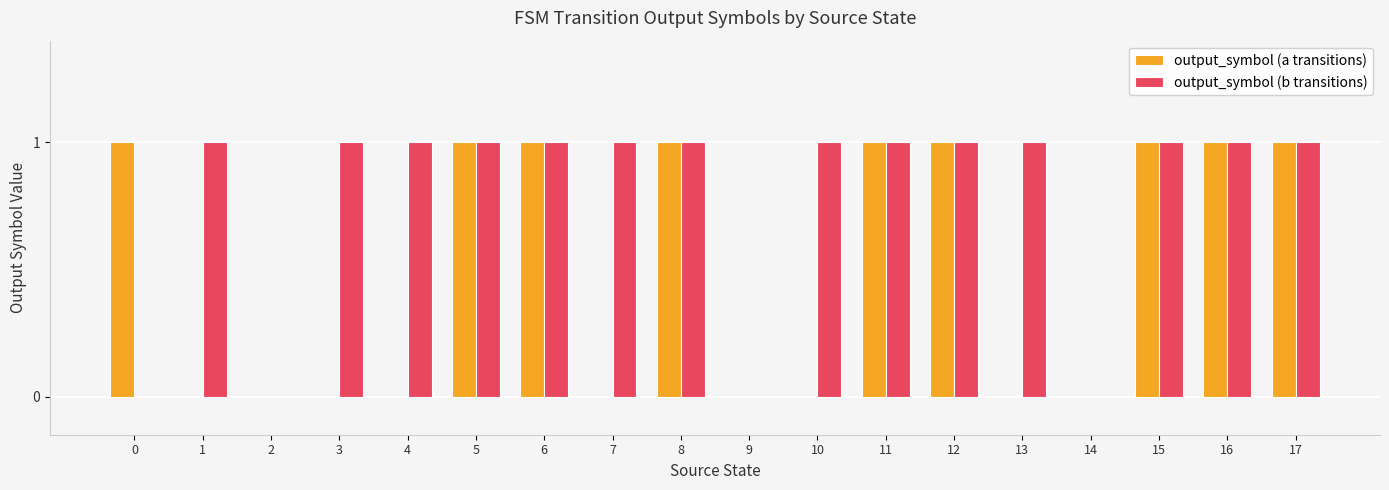

Is the value of output_symbol (b transitions) at 8 greater than the value of output_symbol (a transitions) at 14?

Yes